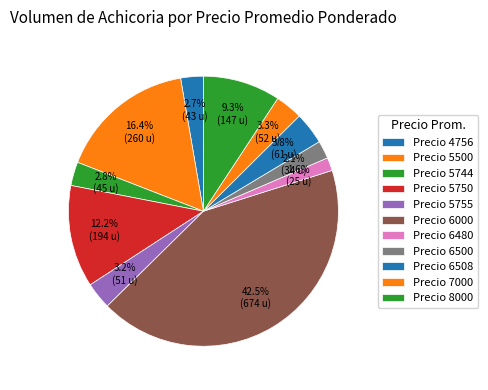

Count the number of slices in the pie.

11